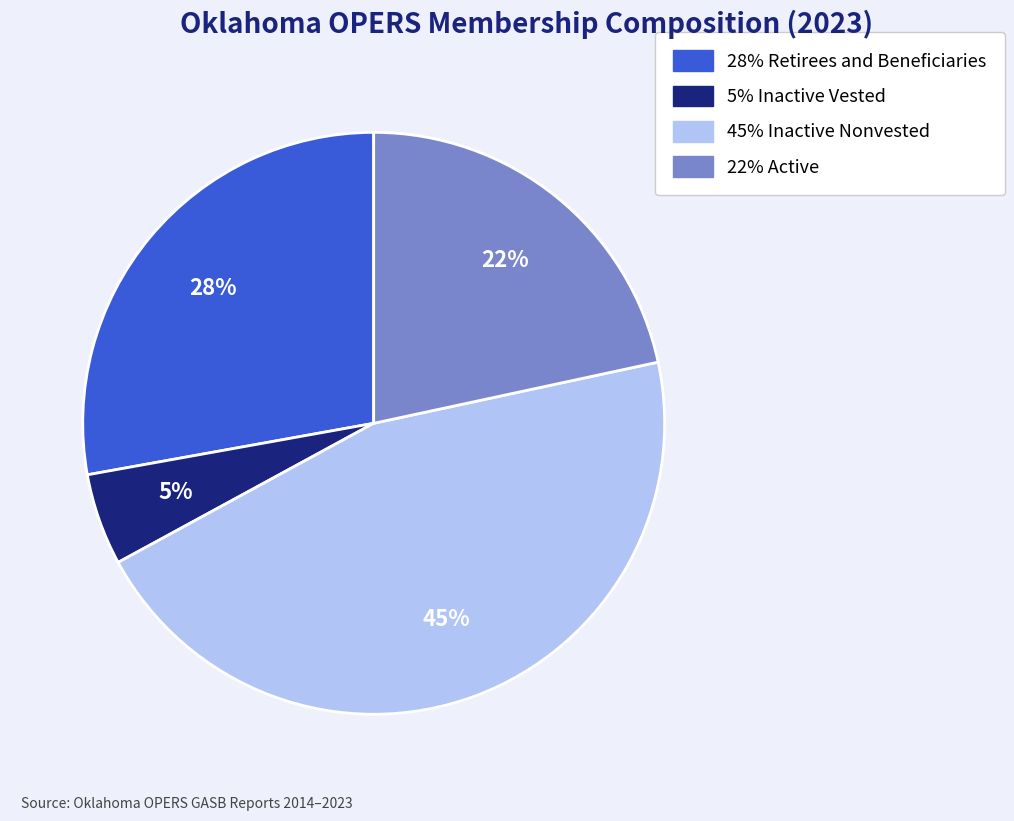

Does any single category account for the majority?

No